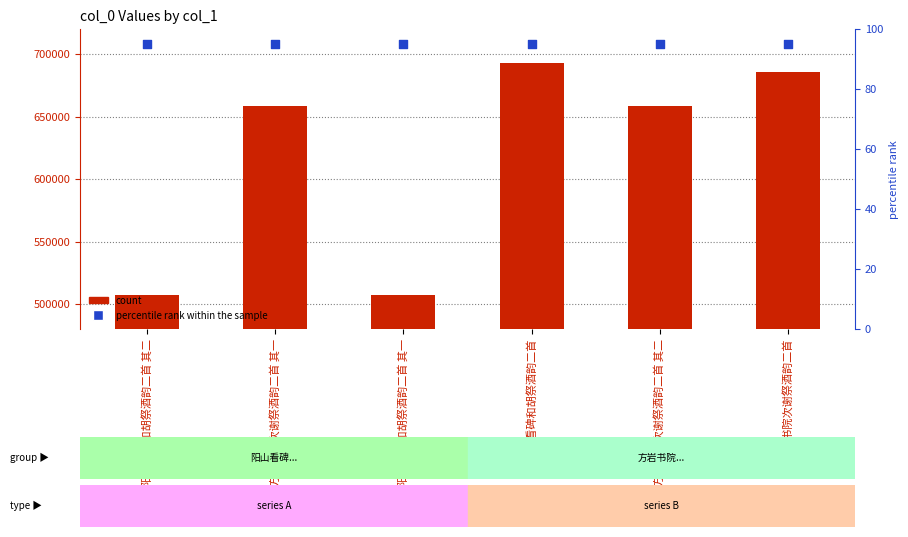

Which series contains the highest Y value?

col_0